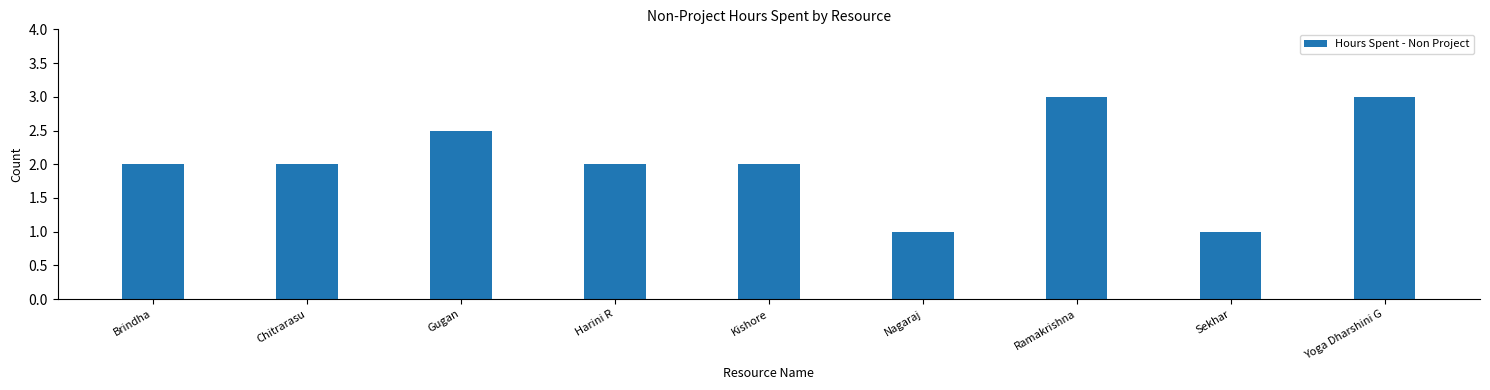

What is the label of the 4th bar from the right?

Nagaraj